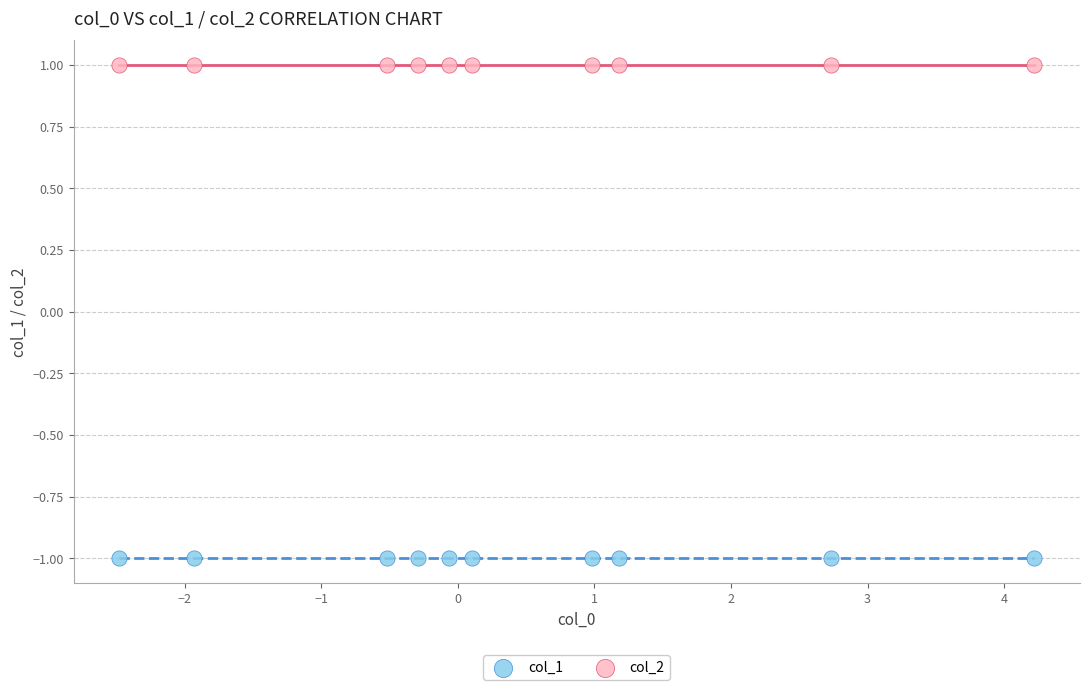

Which series reaches the maximum Y coordinate?

col_2